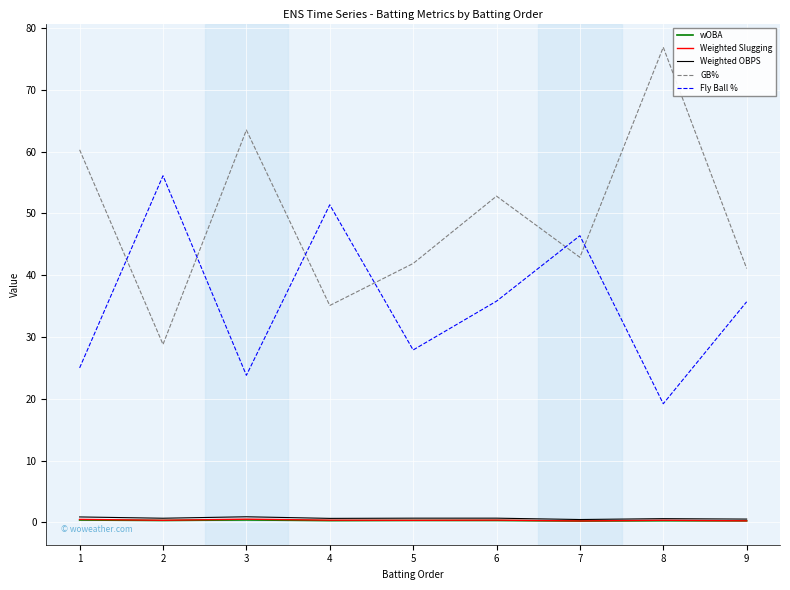

At which label does Fly Ball % reach its minimum?

8